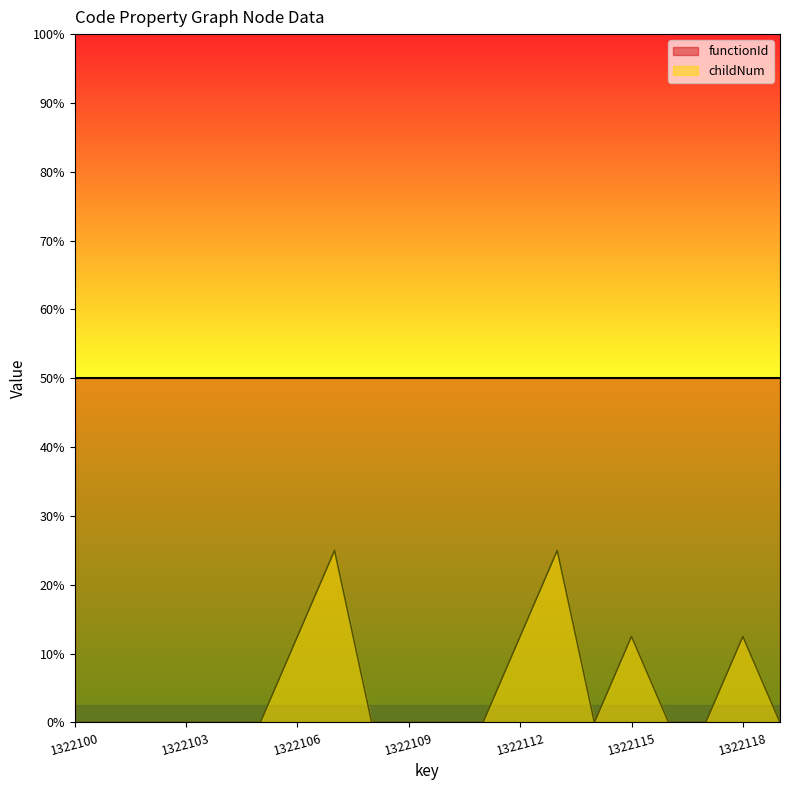

Is it true that the value at 1322106 is 3.8?

False